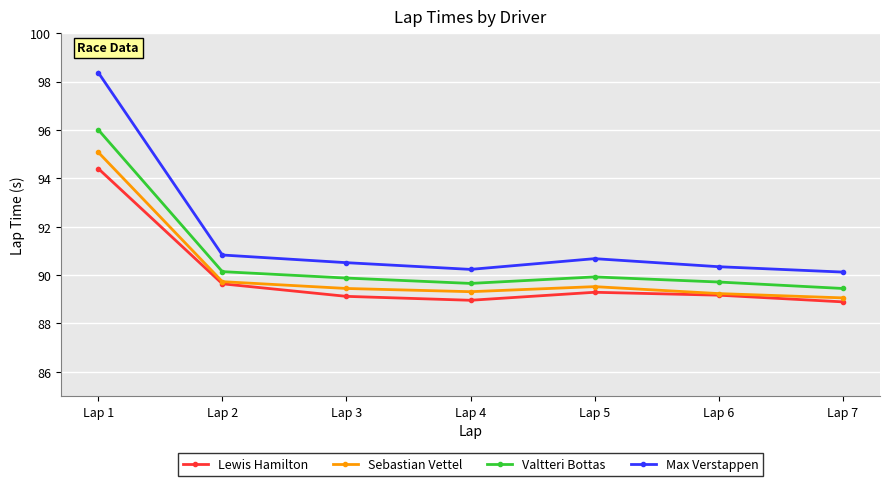

What value does the Lewis Hamilton series have at Lap 2?

89.6